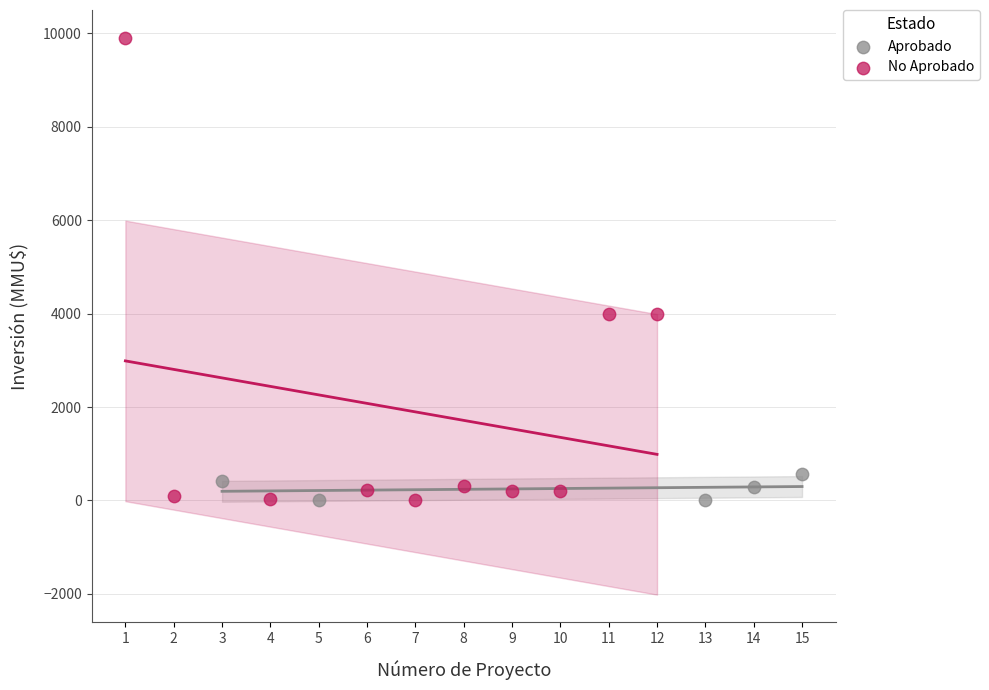

Which series contains the highest Y value?

No Aprobado